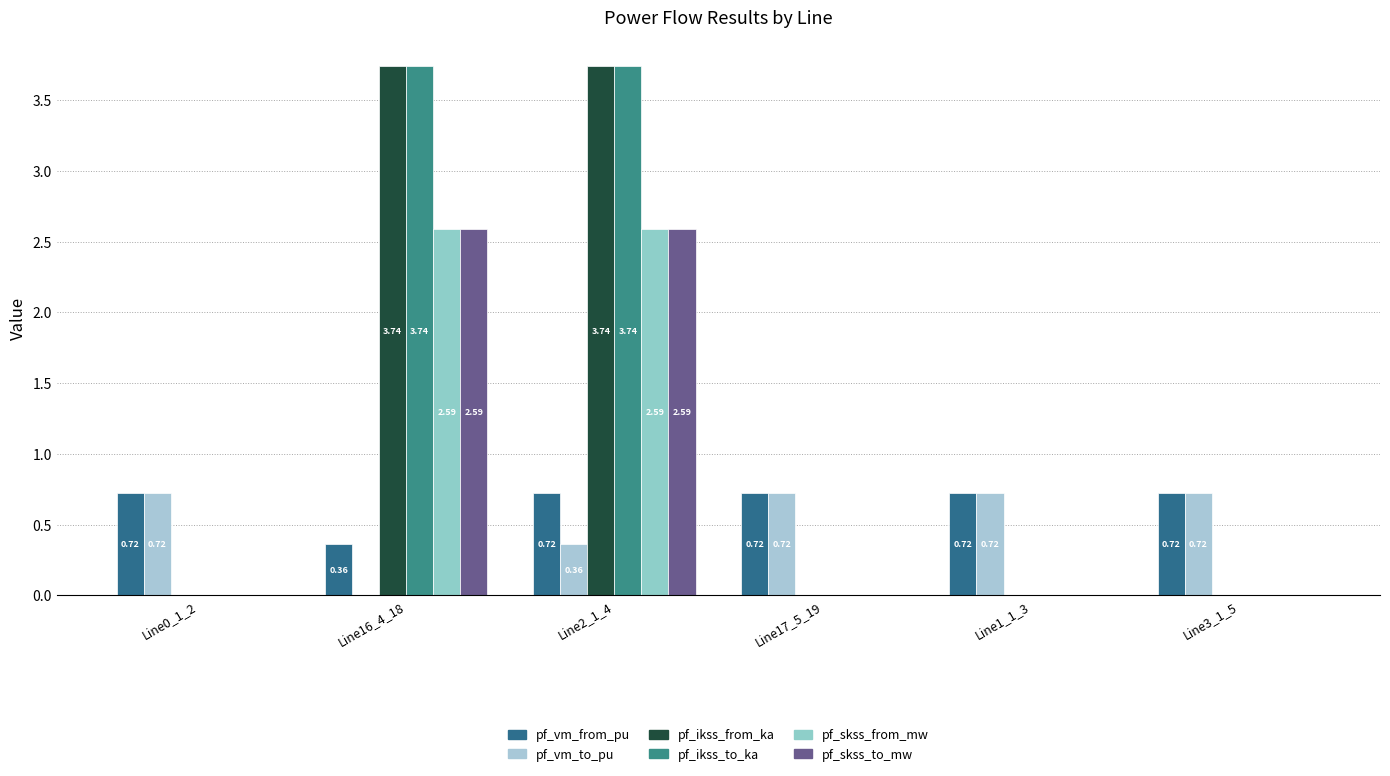

How many positive values does the pf_skss_from_mw series have?

2